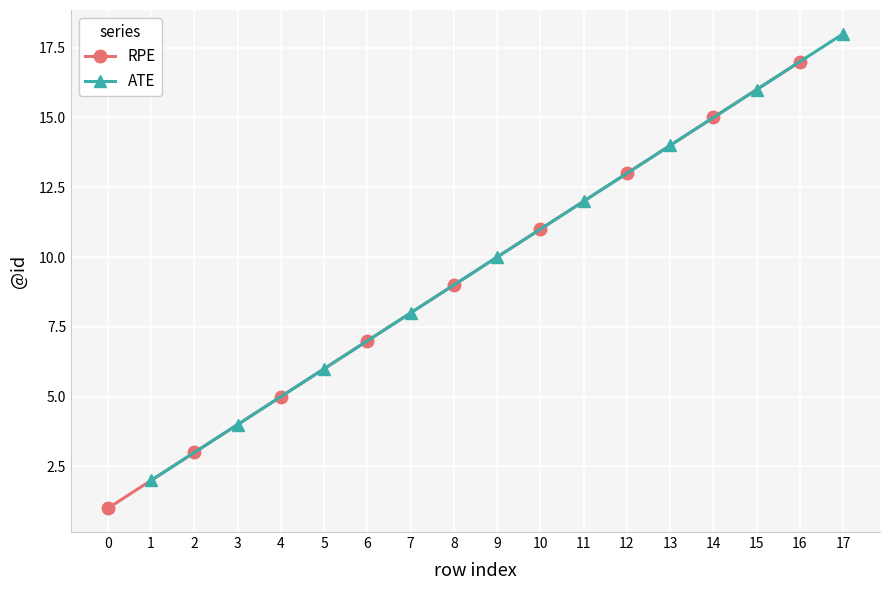

What is the value of the RPE point at the 5th from the left?

9